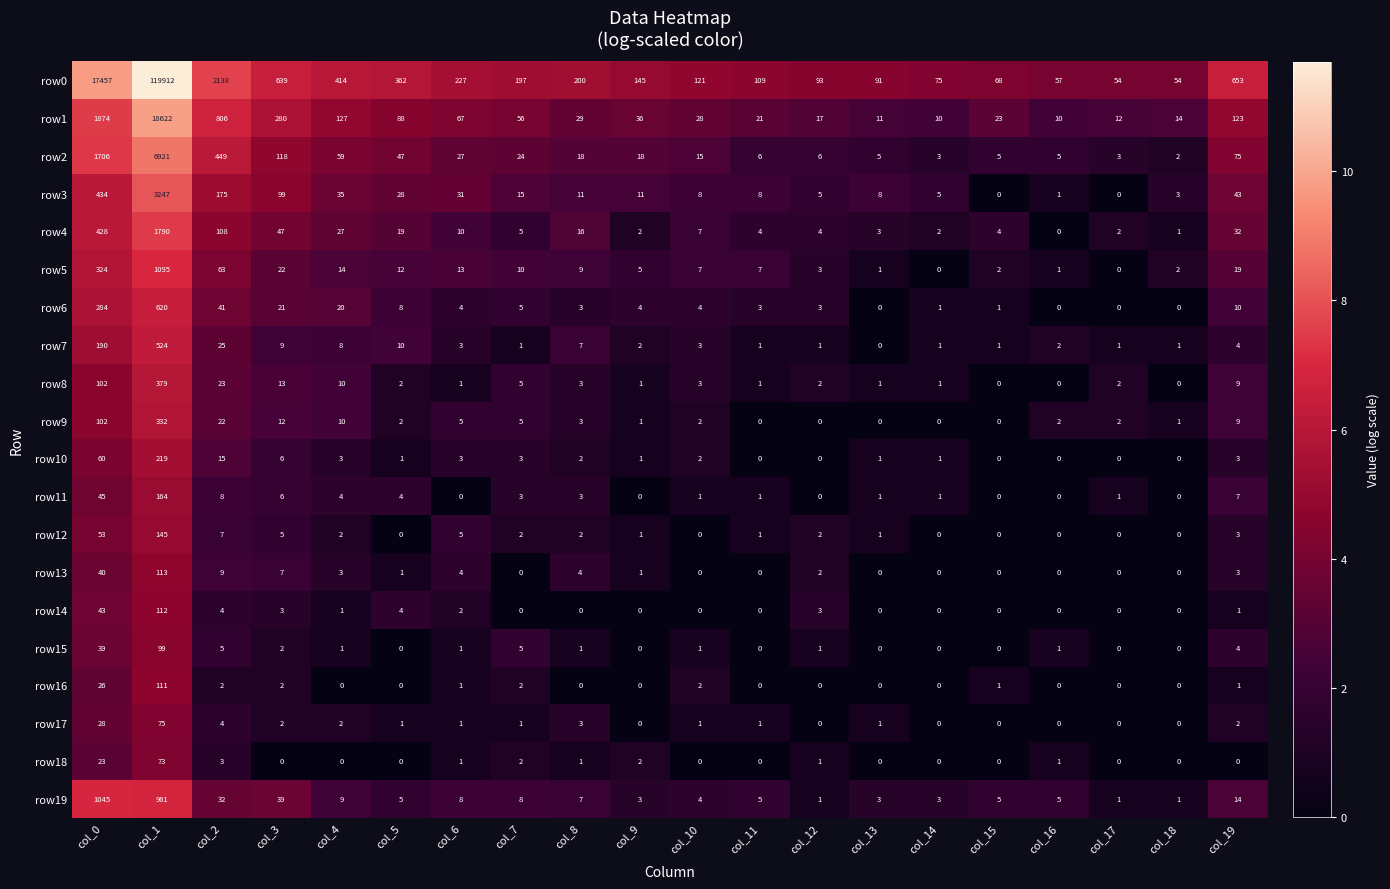

The row12 series shows 0 at col_11. True or false?

False